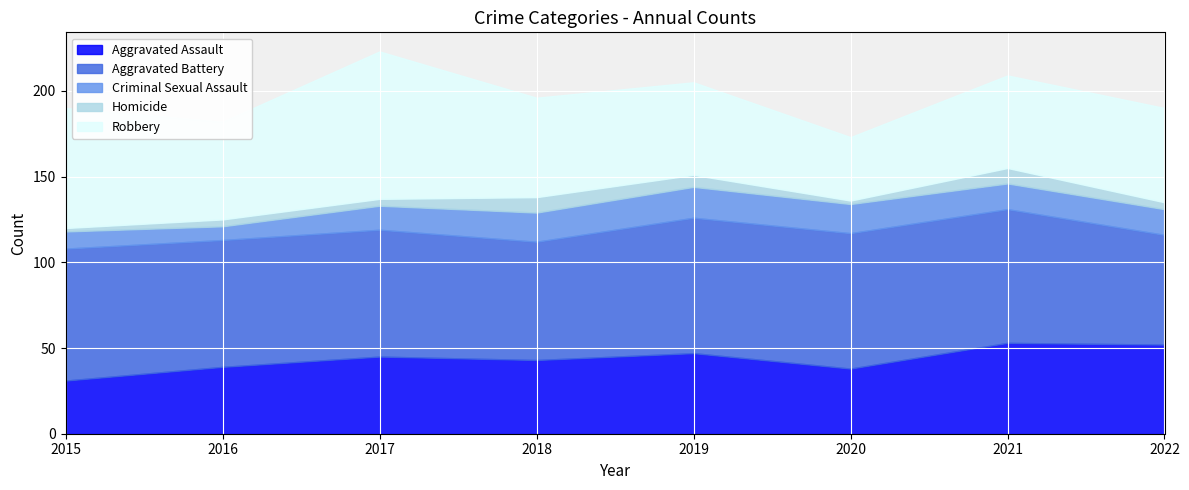

True or false: Aggravated Battery and Homicide cross at least once.

False